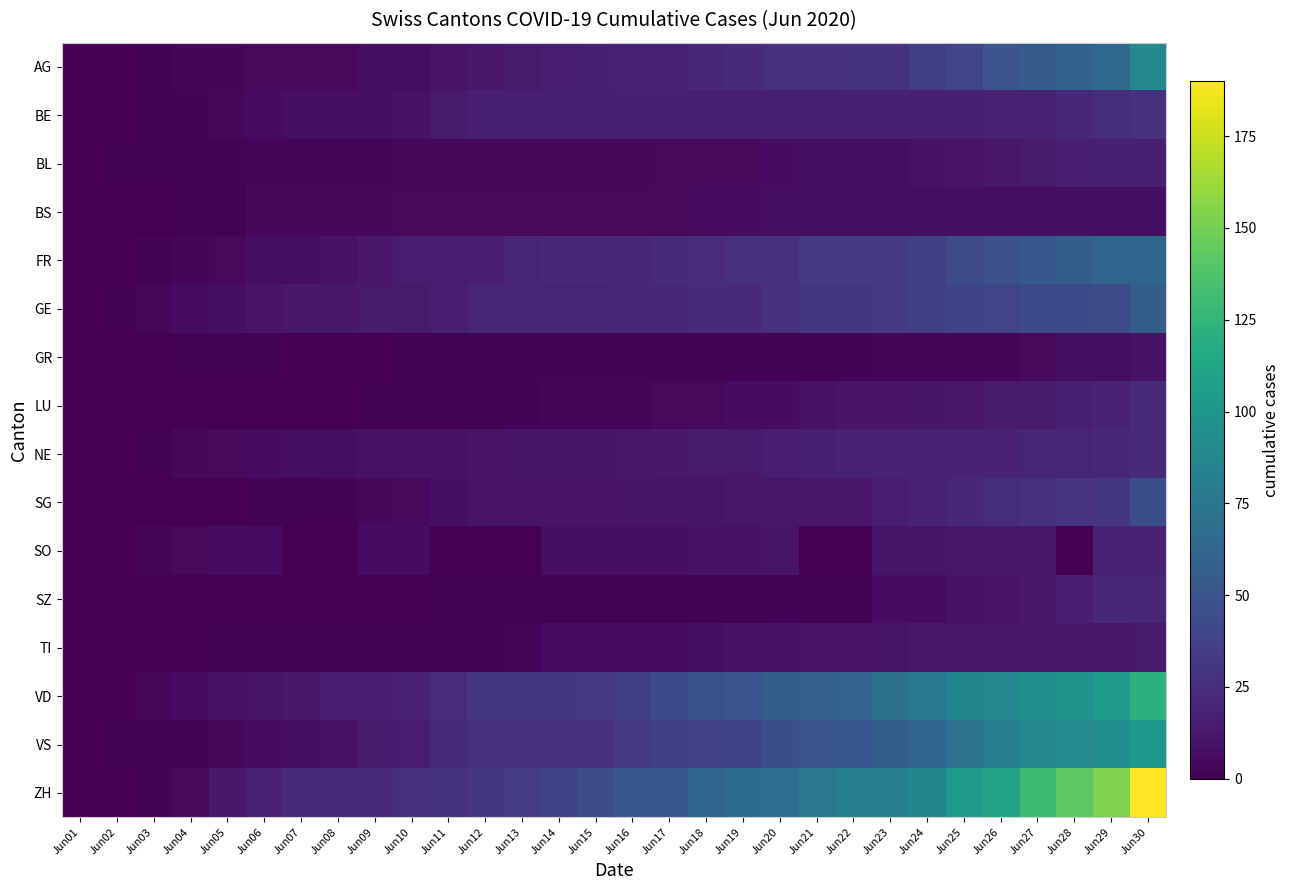

Between Jun08 and Jun03, which is larger?

Jun08